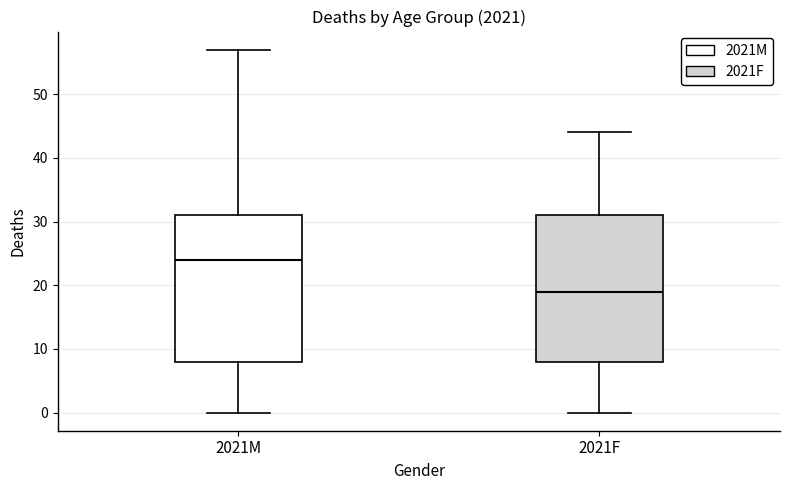

Reading left to right, transcribe this box plot: for each box, give where its median line is, the range the box spans, and where its two whiskers end, as read against the y-axis. The values are not printed on the chart, so give them approximately, as read against the axis.

2021M: median 24, box 8 to 31, whiskers 0 to 57
2021F: median 19, box 8 to 31, whiskers 0 to 44